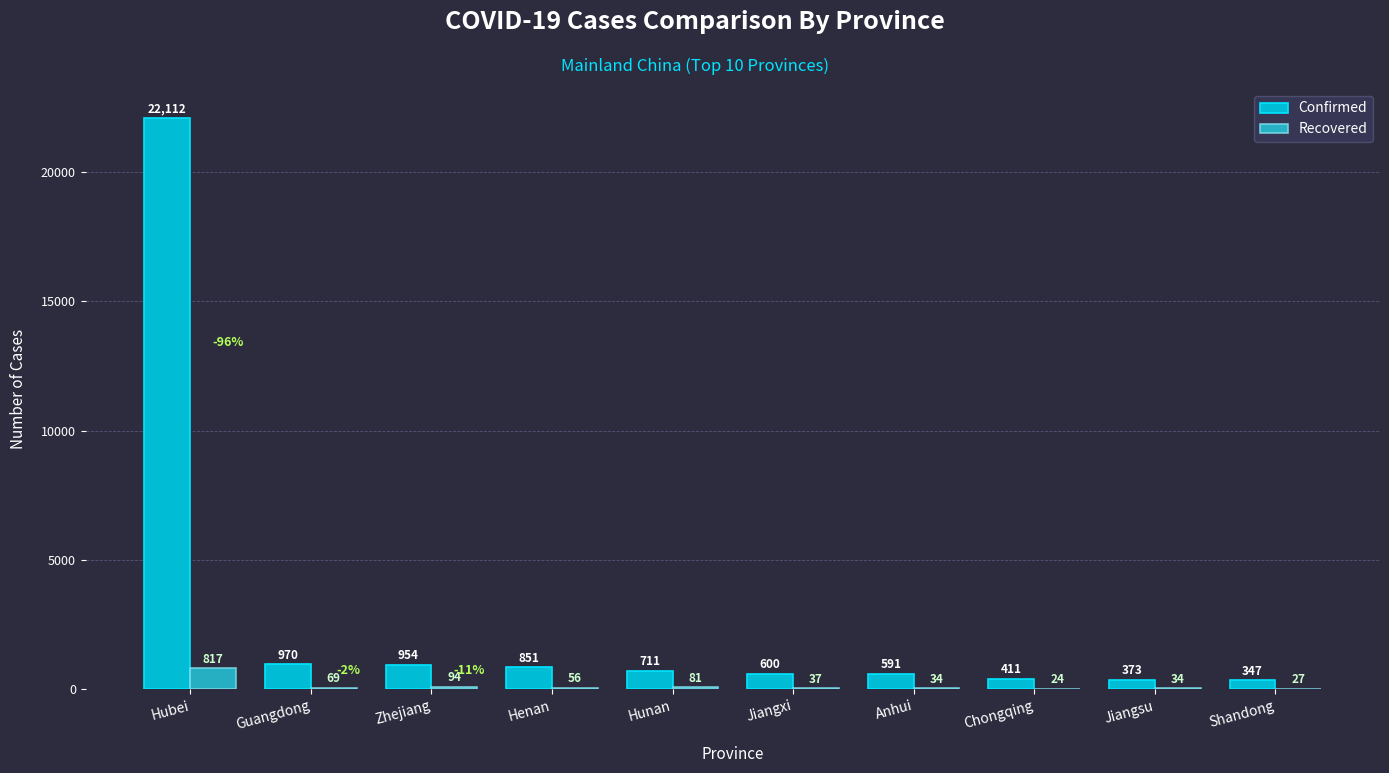

Is the value of Recovered at Henan greater than the value of Confirmed at Hubei?

No